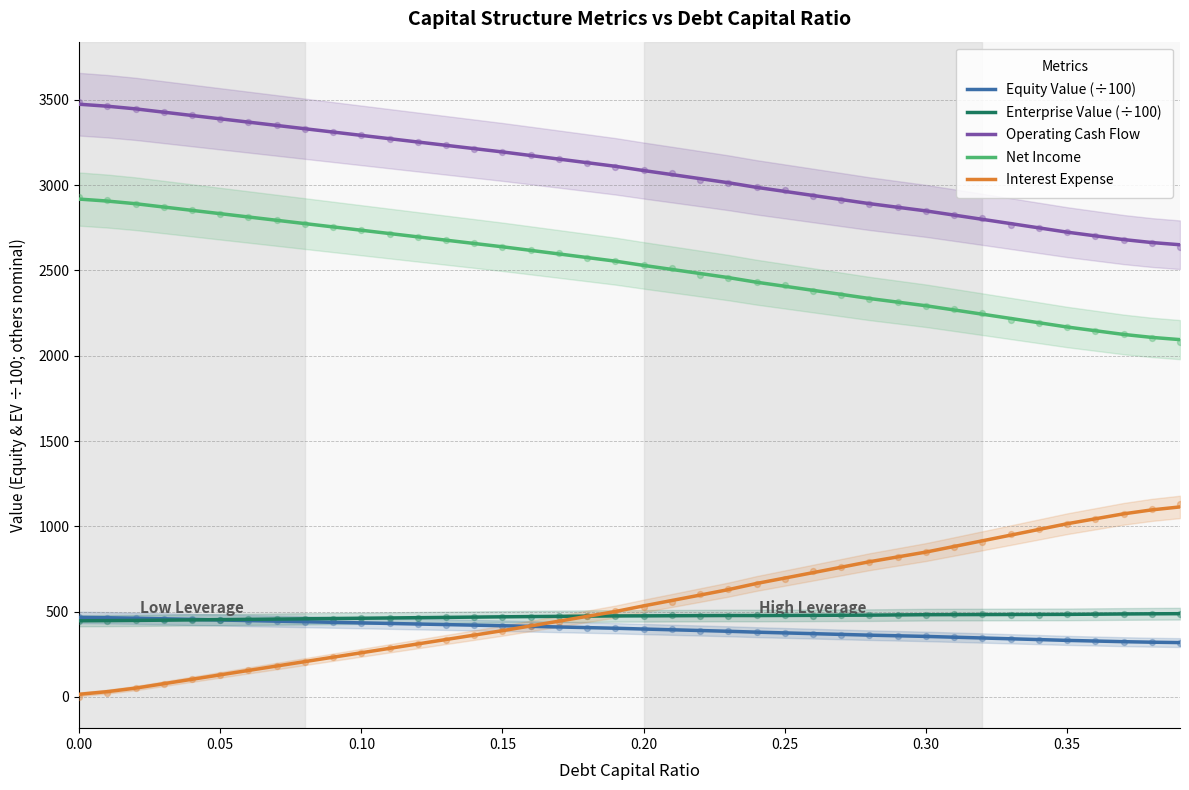

Which series has the largest total across all categories?

Operating Cash Flow